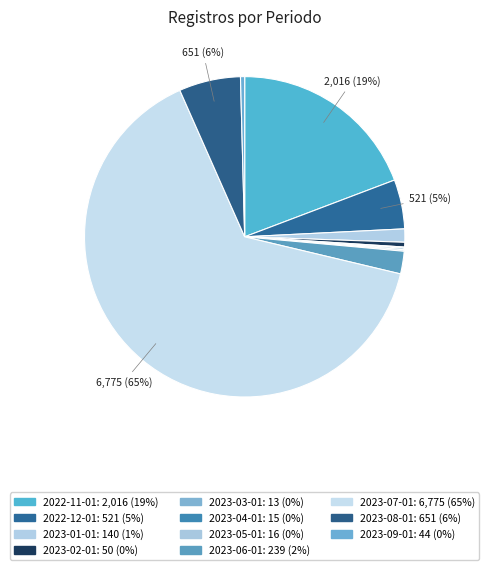

Between 2023-04-01 and 2023-05-01, which is larger?

2023-05-01